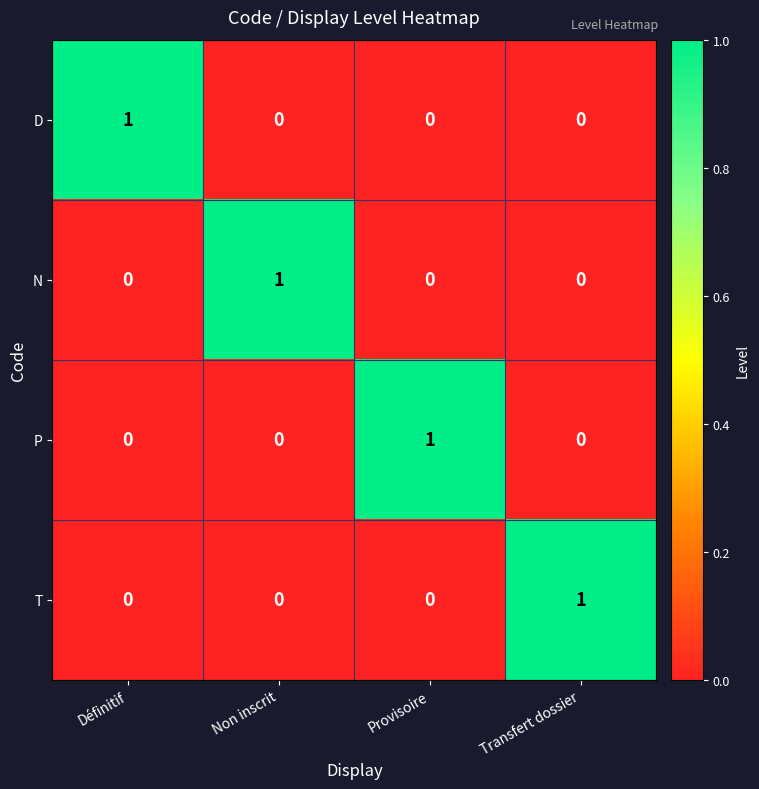

What is the greatest value displayed?

1